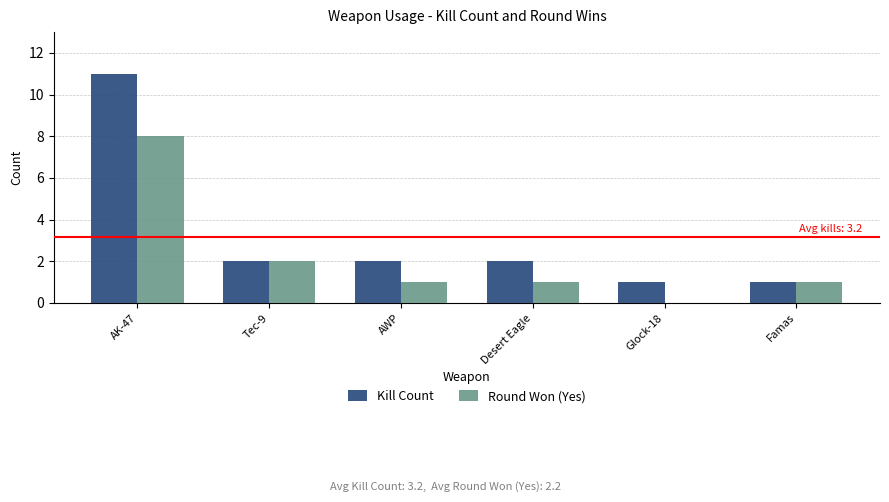

At which category is the sum across all series the highest?

AK-47